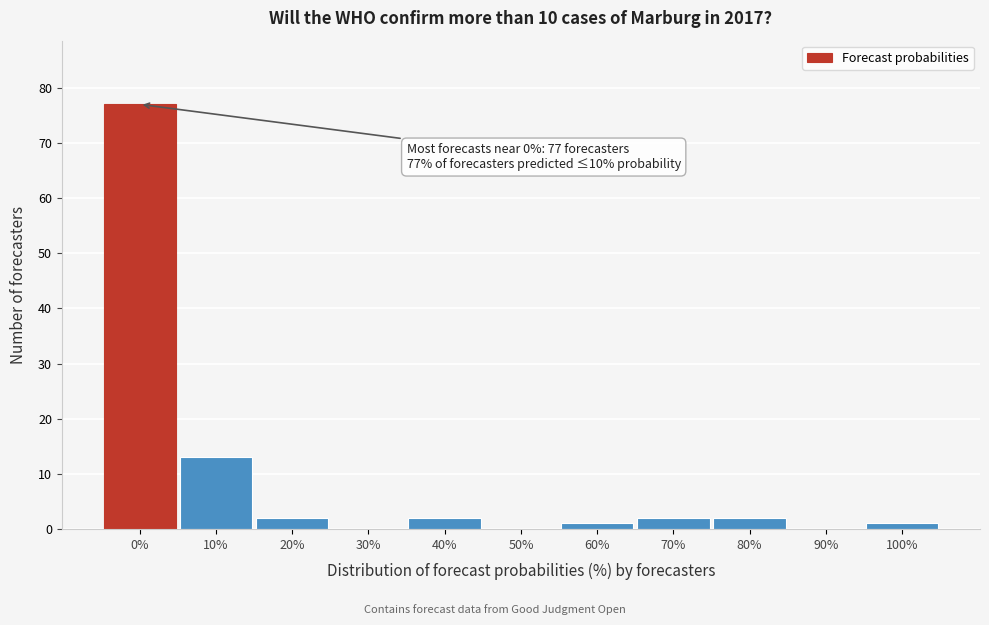

Reading left to right, extract all data points from this chart.

0%=77	10%=13	20%=2	30%=0	40%=2	50%=0	60%=1	70%=2	80%=2	90%=0	100%=1